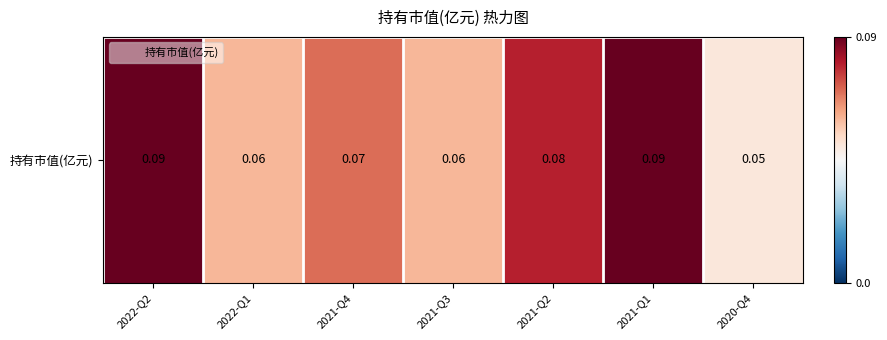

Reading left to right, extract all data points from this chart.

0.1	0.1	0.1	0.1	0.1	0.1	0.1